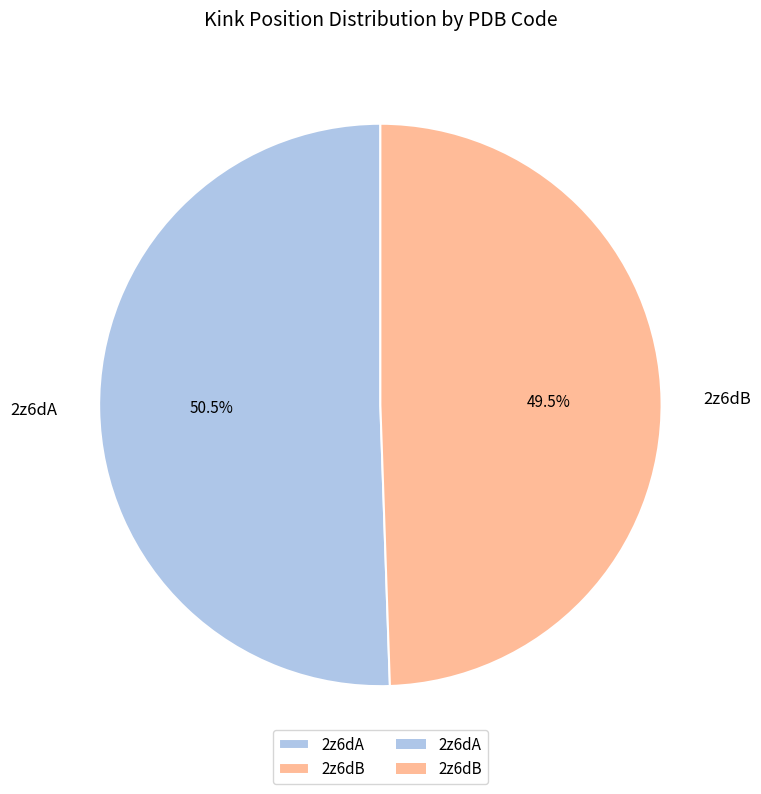

Which slice represents more than half of the pie?

2z6dA